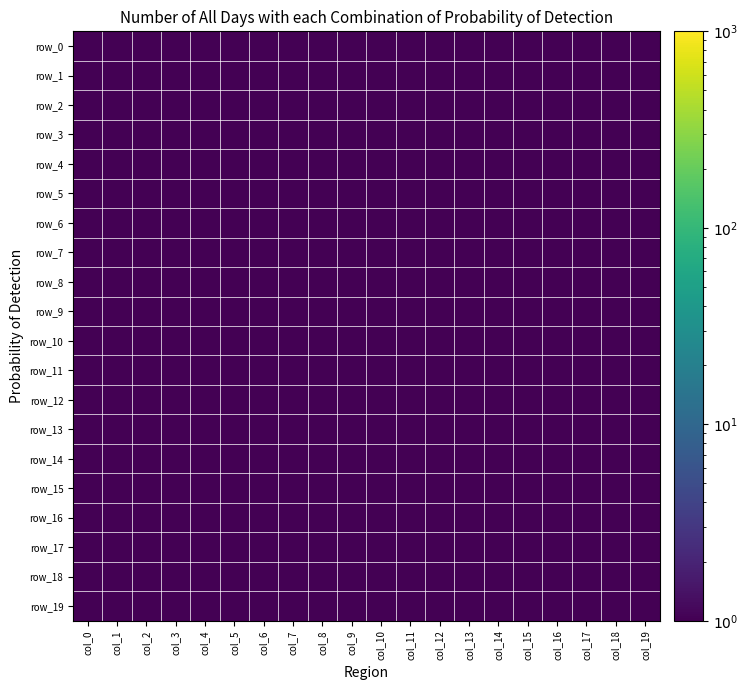

At col_13, list the series in order from smallest to largest.

row_1, row_2, row_3, row_4, row_5, row_6, row_7, row_8, row_9, row_10, row_11, row_12, row_13, row_14, row_15, row_16, row_17, row_18, row_19, row_0